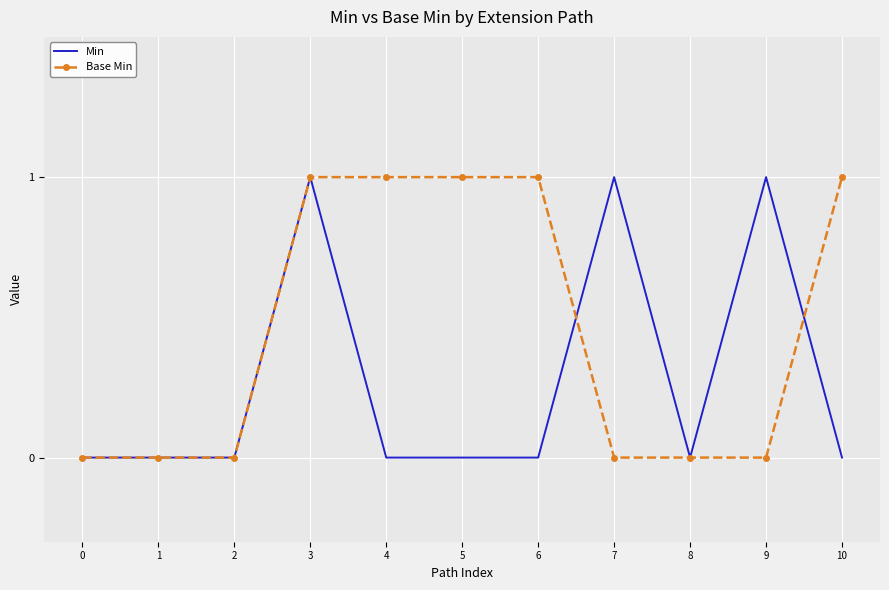

Rank the series by their average value, from lowest to highest.

Min, Base Min